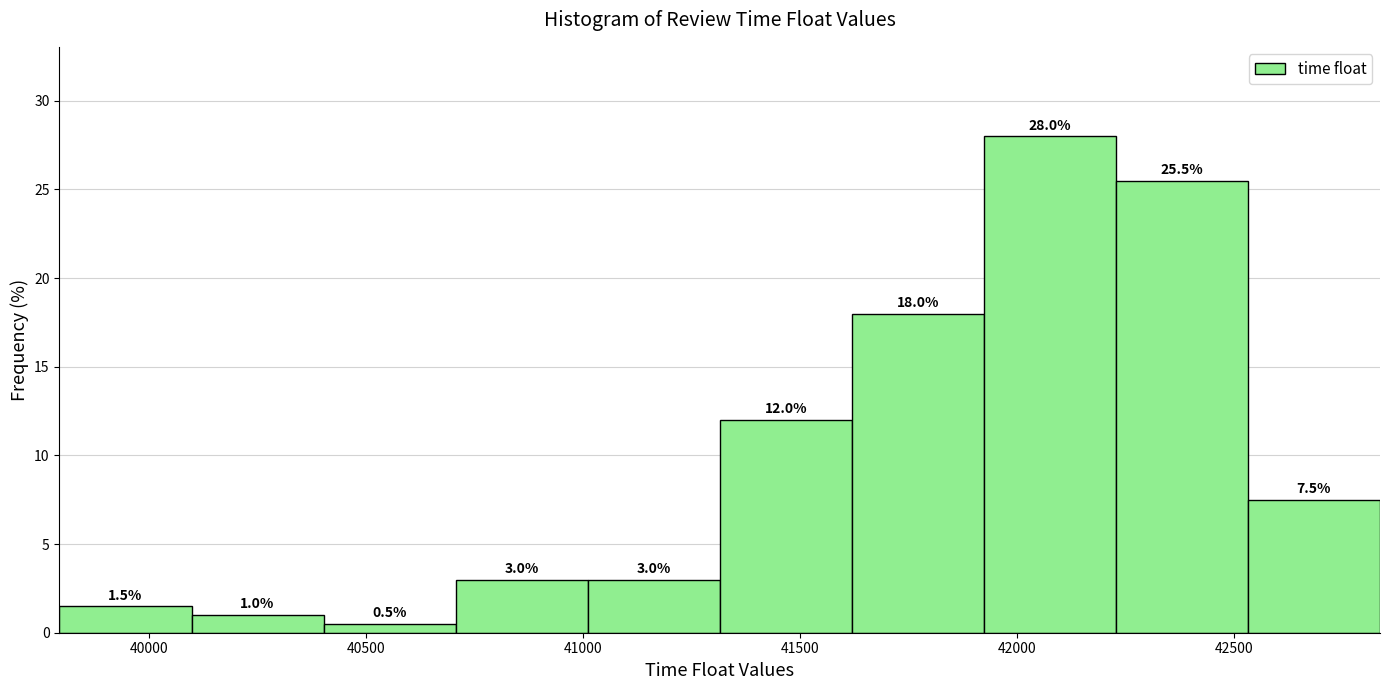

Reading left to right, list every bar in this chart as the range it spans on the x-axis followed by its height. The bar edges are not printed on the chart, so give them approximately, as read against the axis.

39800 to 40100: 1.5
40100 to 40400: 1.0
40400 to 40700: 0.5
40700 to 41000: 3.0
41000 to 41300: 3.0
41300 to 41600: 12.0
41600 to 41900: 18.0
41900 to 42250: 28.0
42250 to 42550: 25.5
42550 to 42850: 7.5